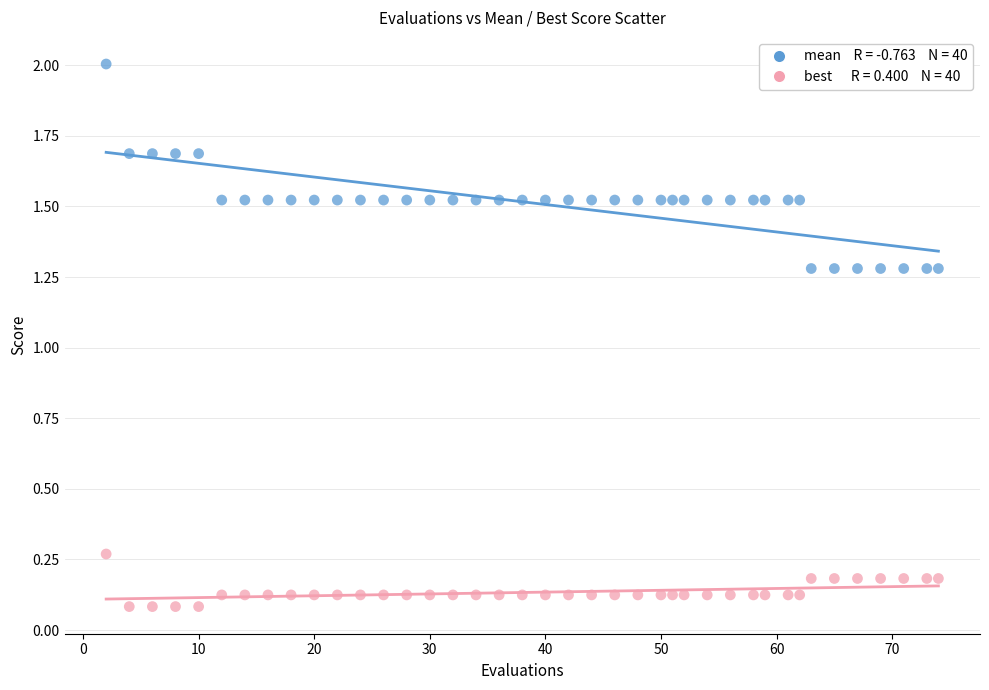

Across all data points, what is the range of Y values (max minus min)?

1.9